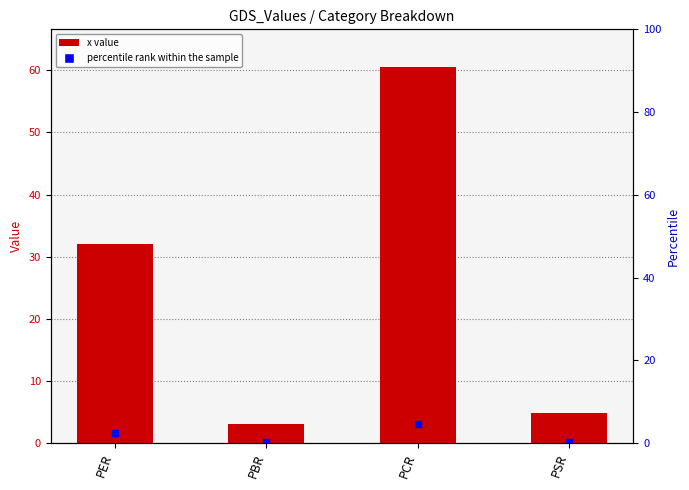

What is the ratio of the value at PER to the value at PCR?

0.5